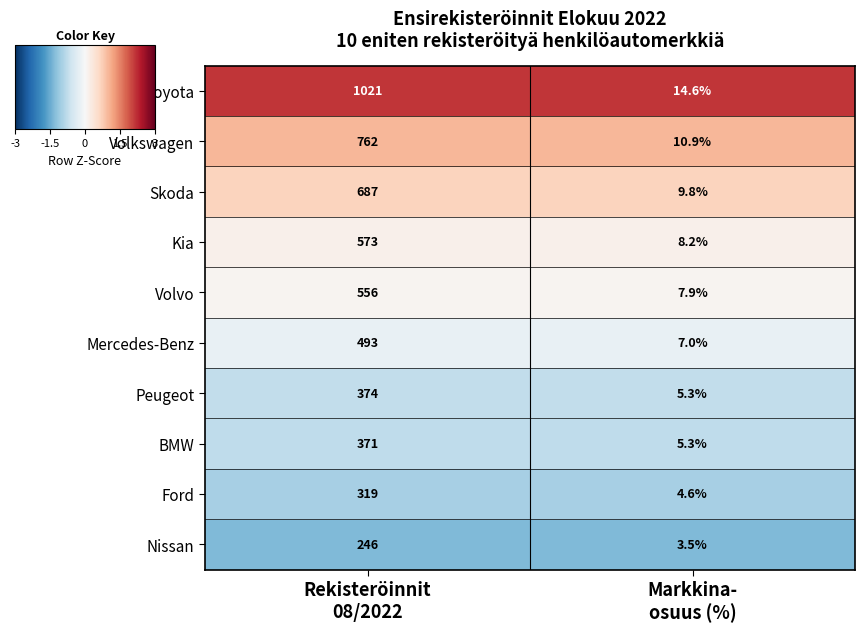

What is the difference between the maximum and minimum values in the Volkswagen series?

751.1